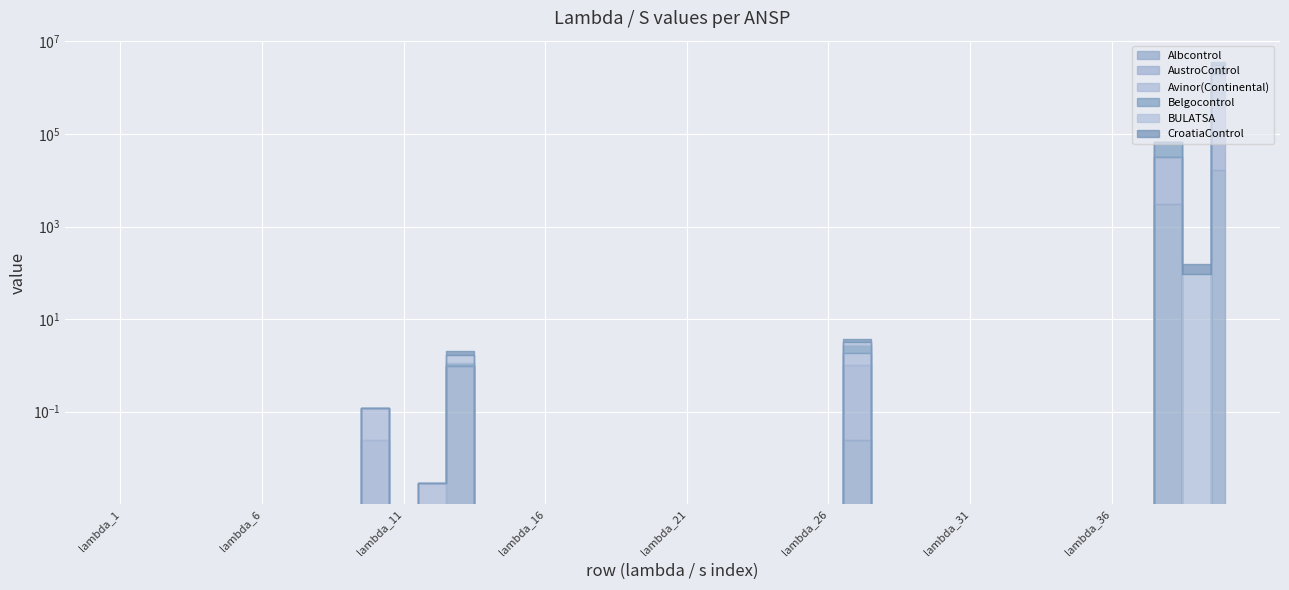

How many lines are shown in the chart?

6